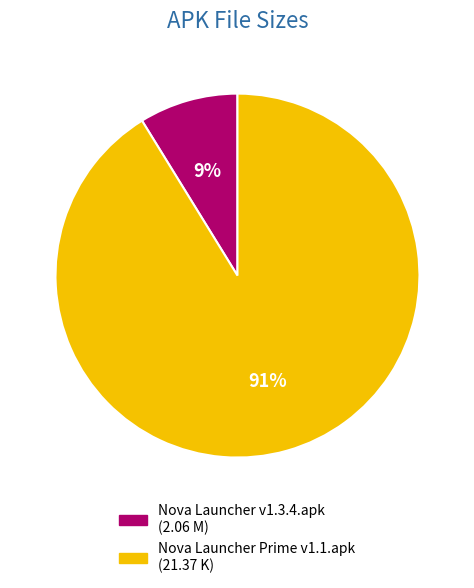

Approximately how many times larger is the value at Nova Launcher v1.3.4.apk compared to Nova Launcher Prime v1.1.apk?

0.1